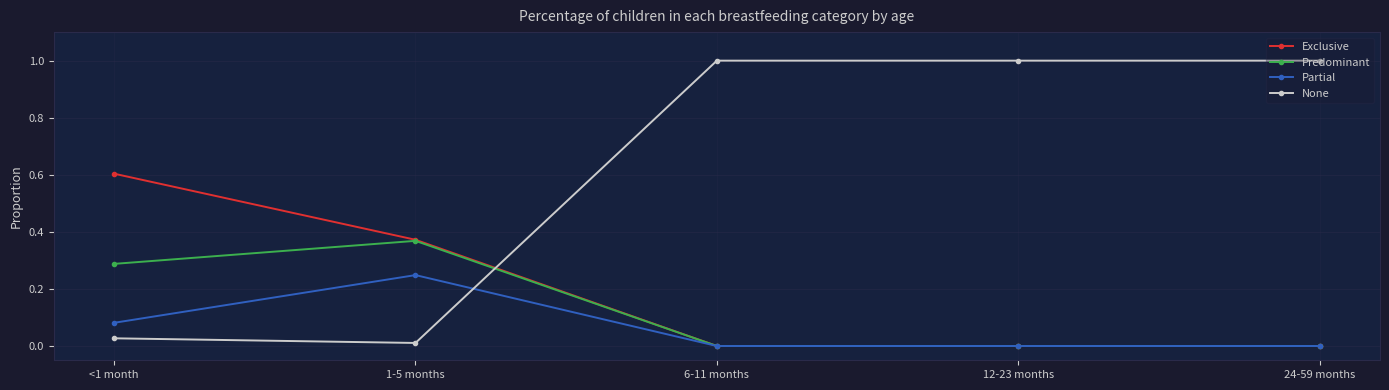

True or false: Partial and None cross at least once.

True